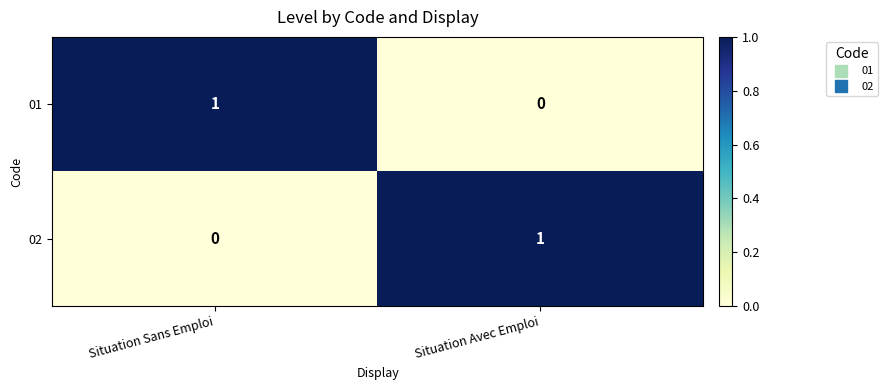

Rank the series at Situation Sans Emploi from highest to lowest value.

01, 02